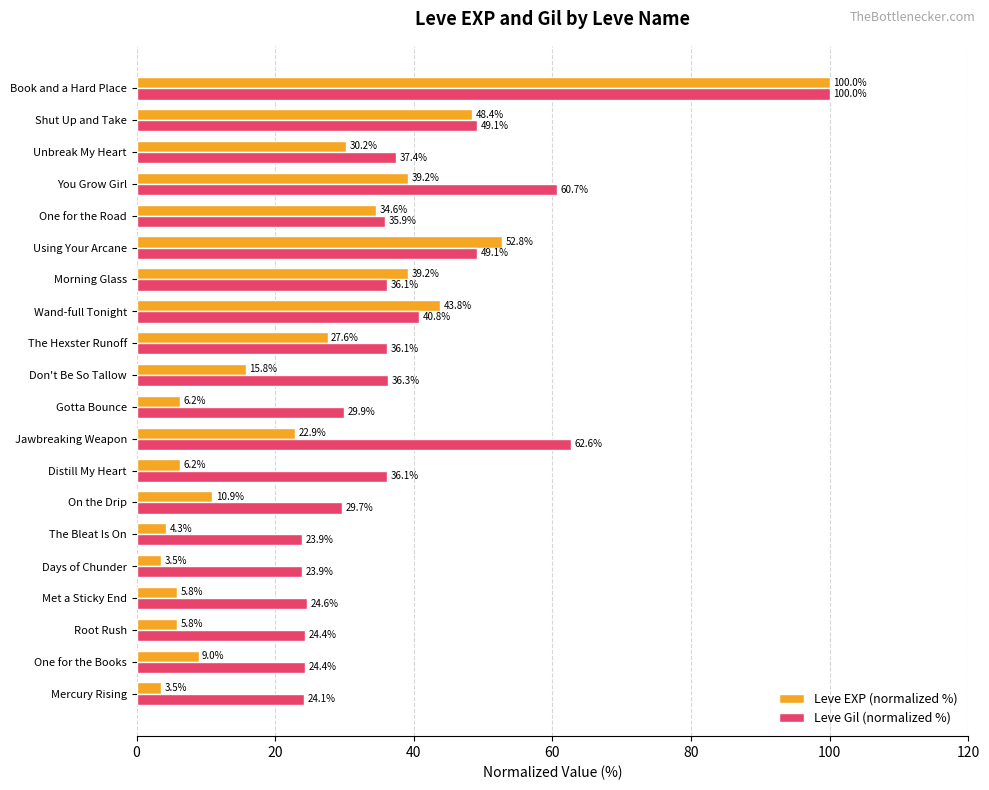

Rank the series at Gotta Bounce from lowest to highest value.

Leve EXP (normalized %), Leve Gil (normalized %)